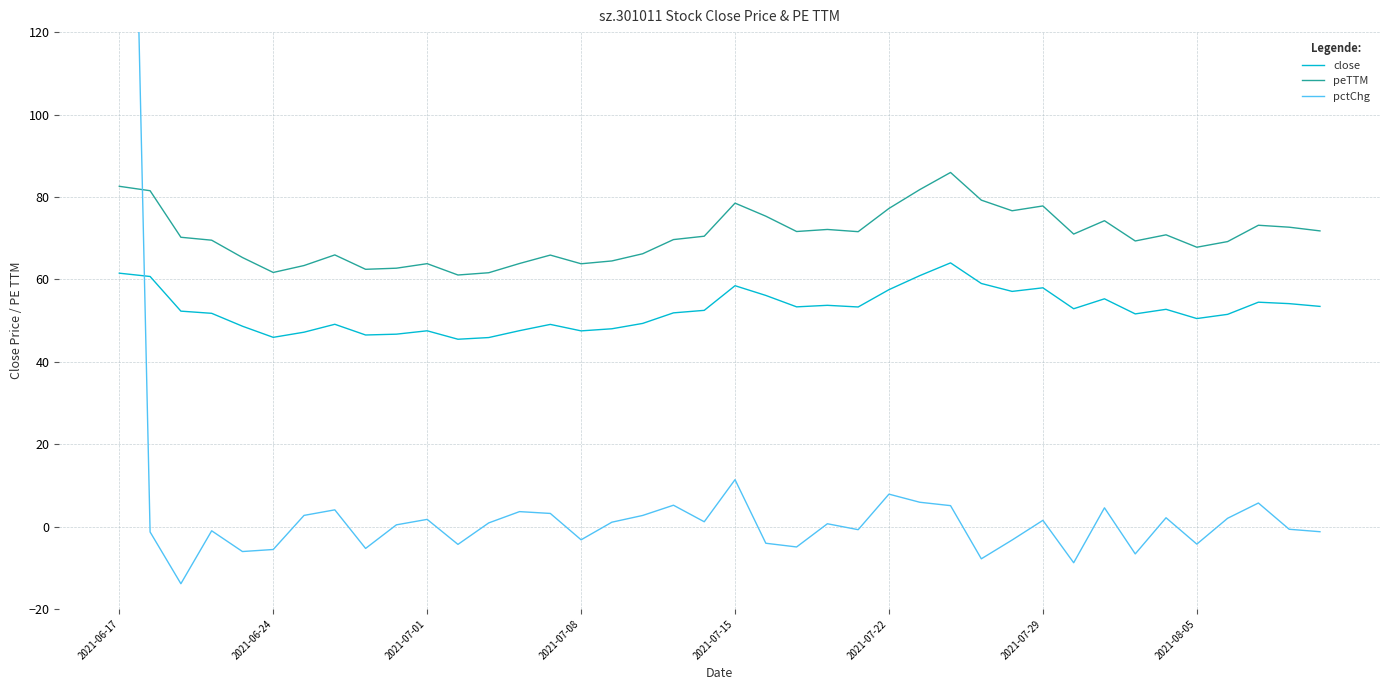

True or false: peTTM and close cross at least once.

False